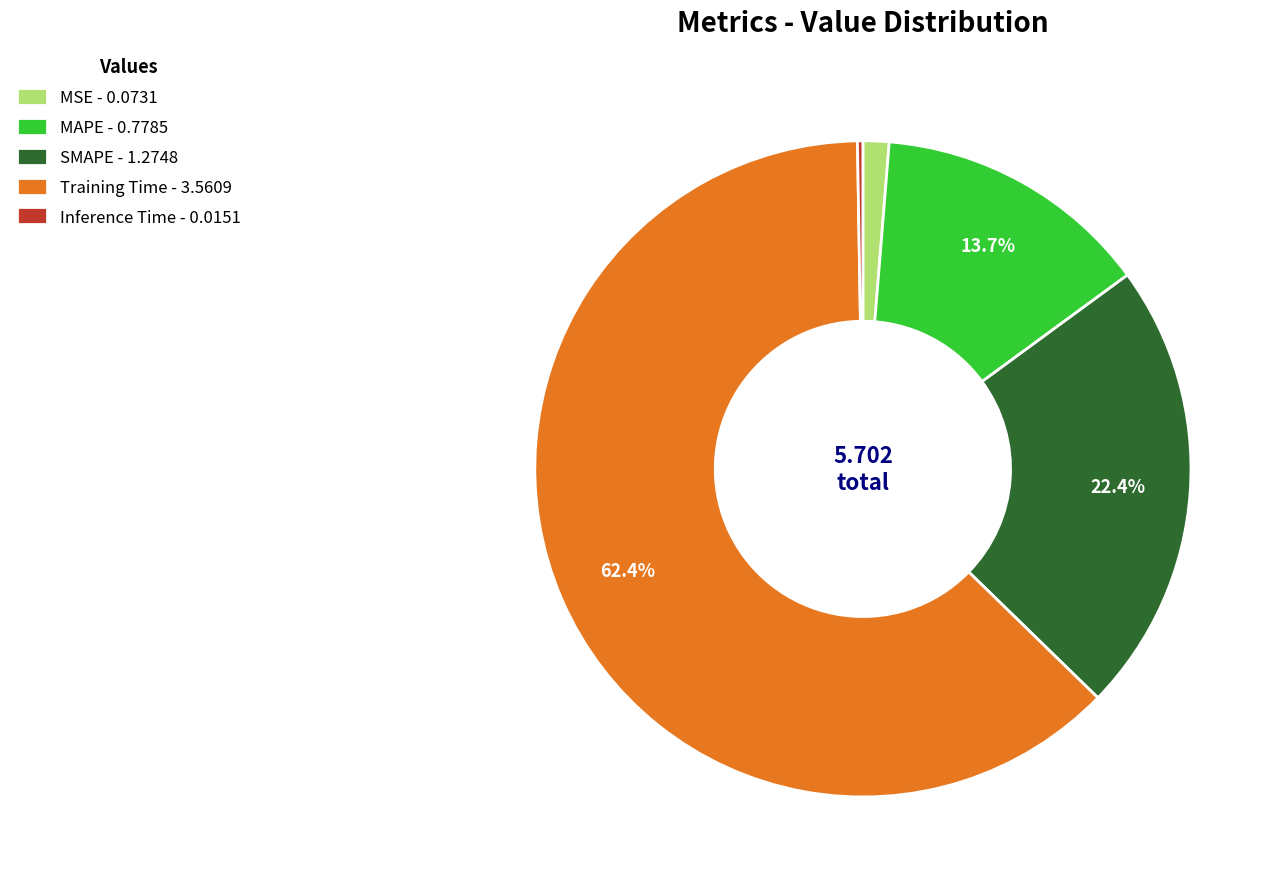

To the nearest percent, what is the combined percentage of SMAPE and MAPE?

36%